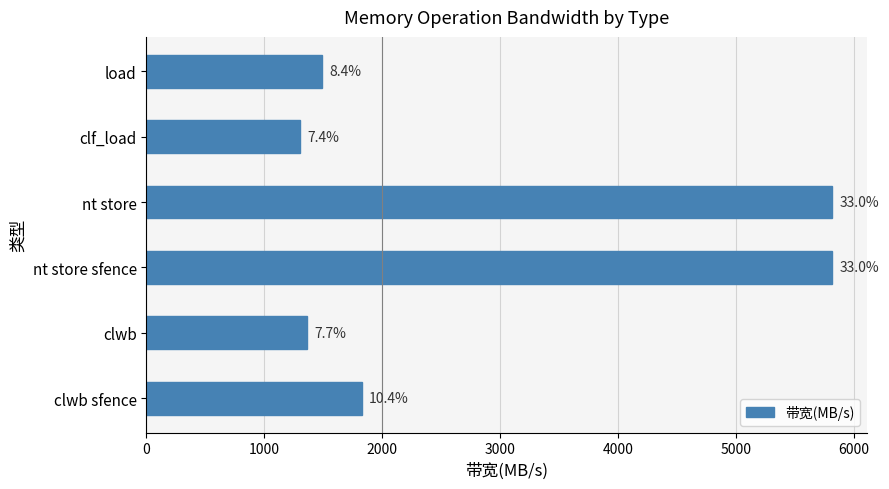

How many bars are there in total?

6